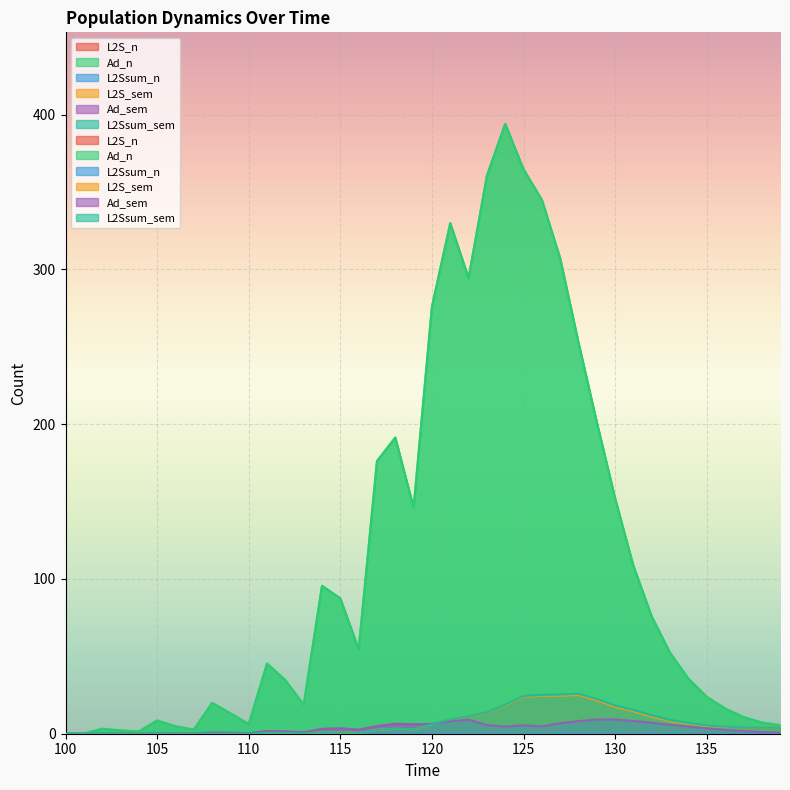

What is the difference between the Ad_sem values at 120 and 100?

6.3